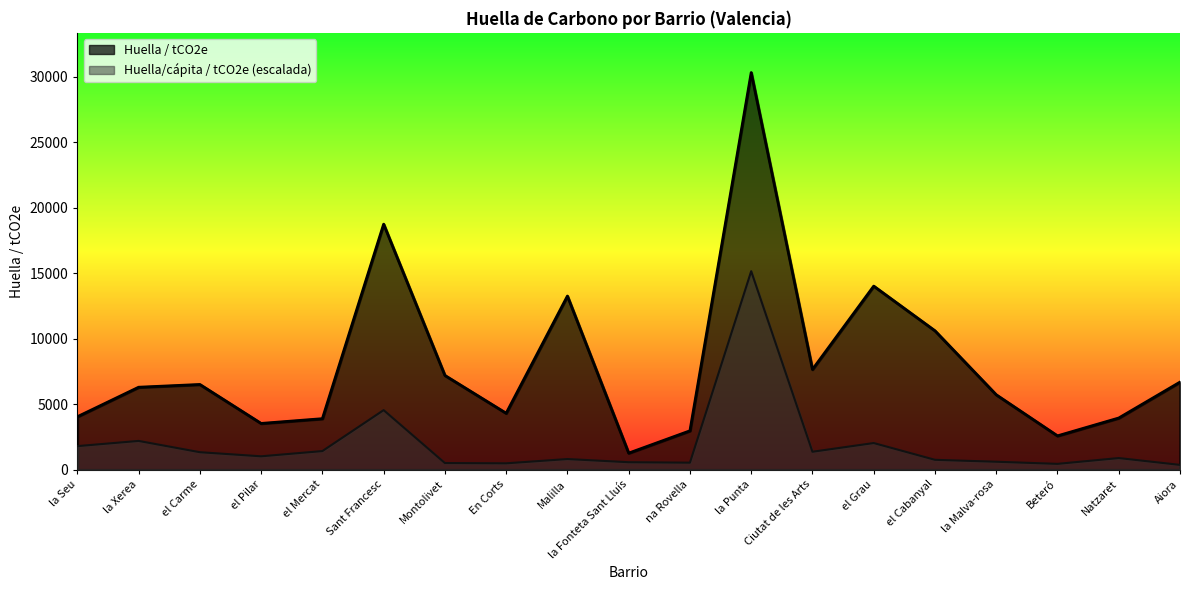

What is the average value of the Huella / tCO2e series?

8095.4